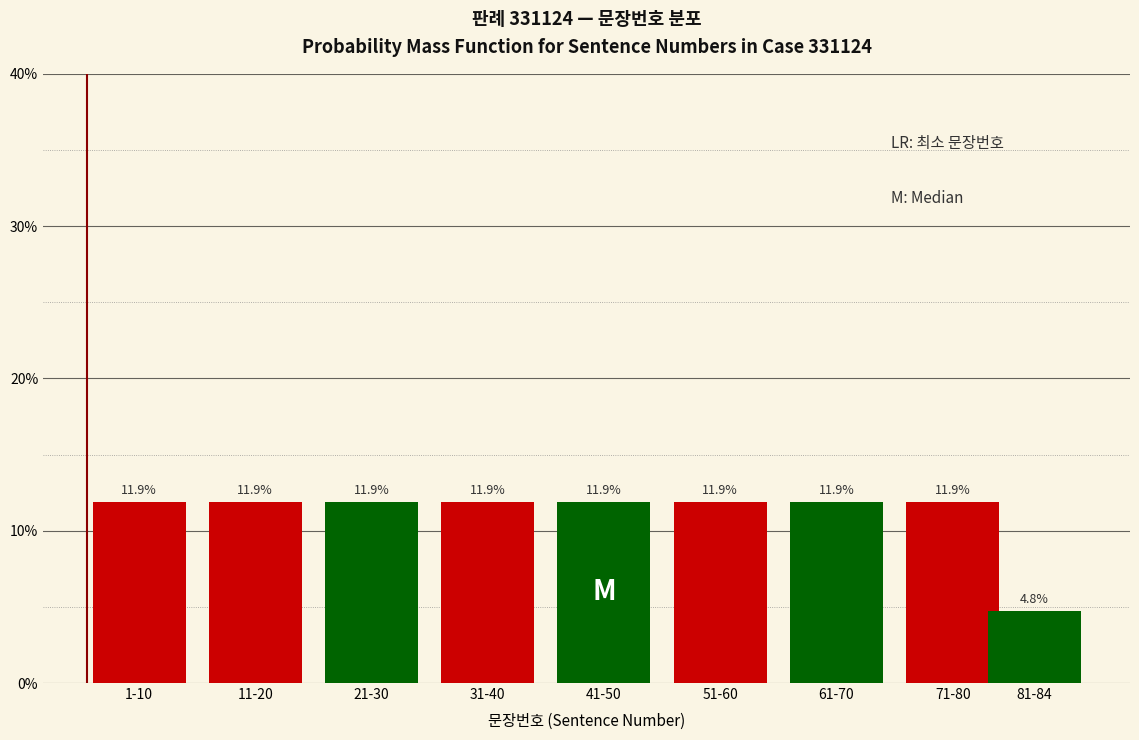

Does the chart contain any negative values?

No